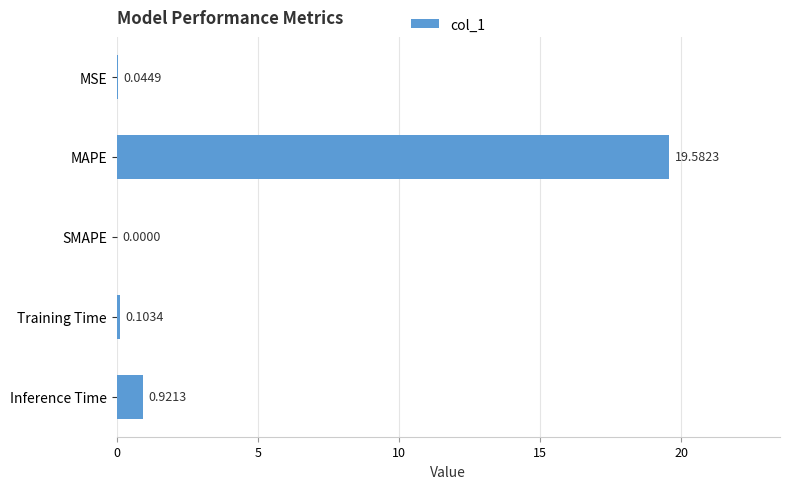

How many positive values are there?

4